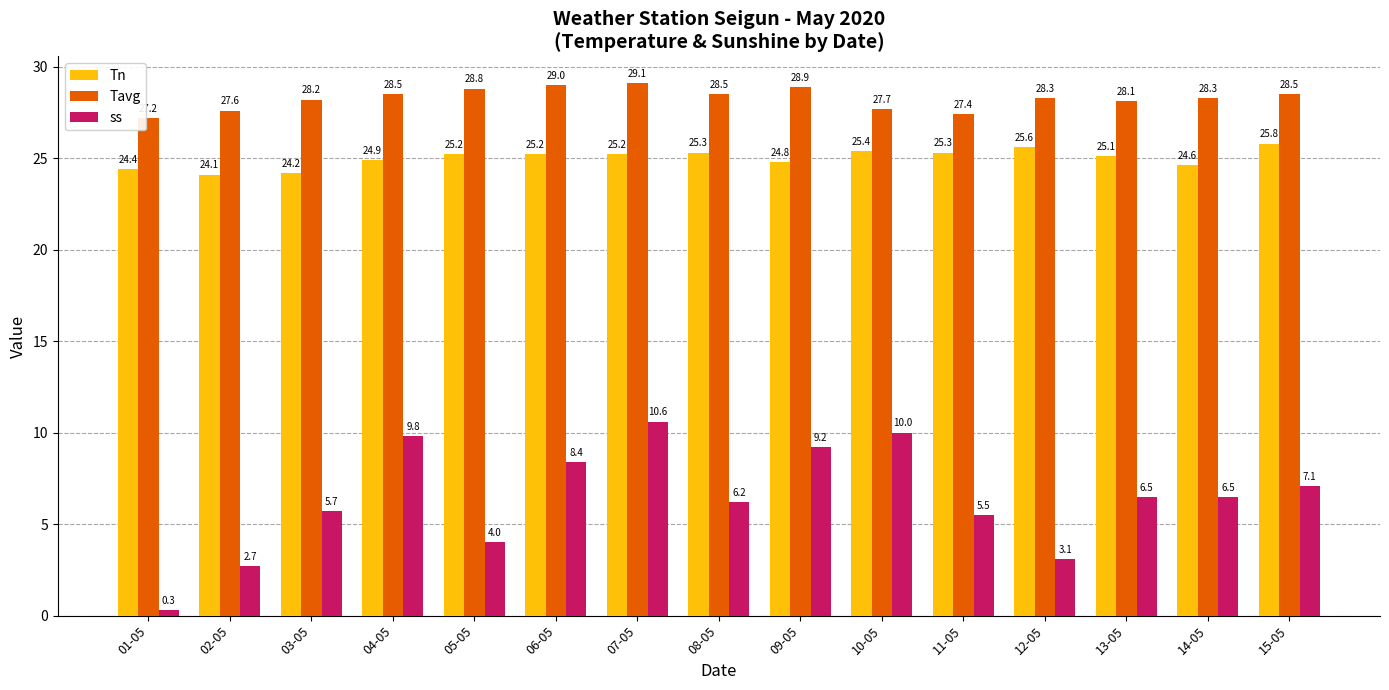

The value of ss at 11-05 is 5.5. True or false?

True